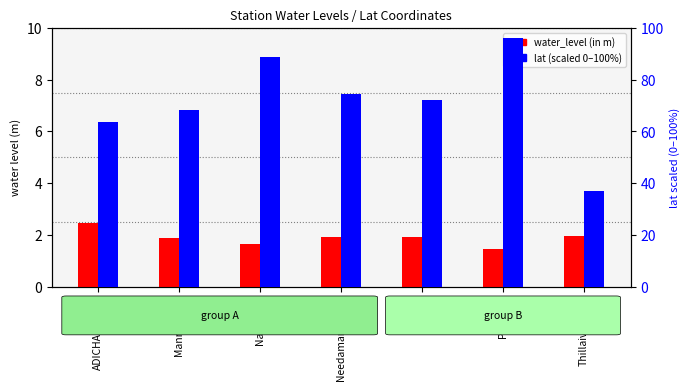

Between Mannargudi and Peralam, which series saw the biggest shift?

lat (scaled)